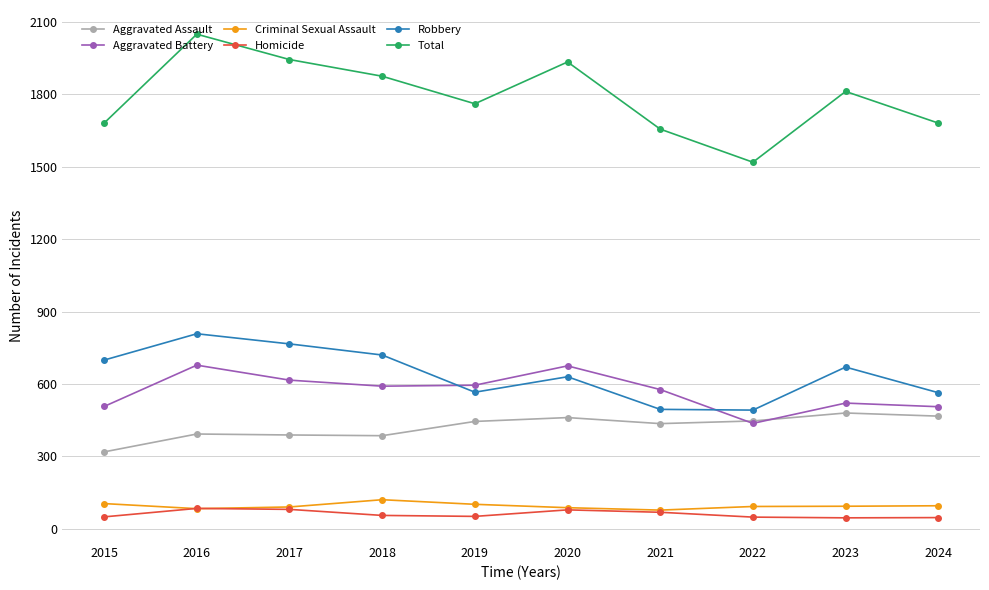

Is the value of Aggravated Assault at 2018 greater than the value of Criminal Sexual Assault at 2022?

Yes